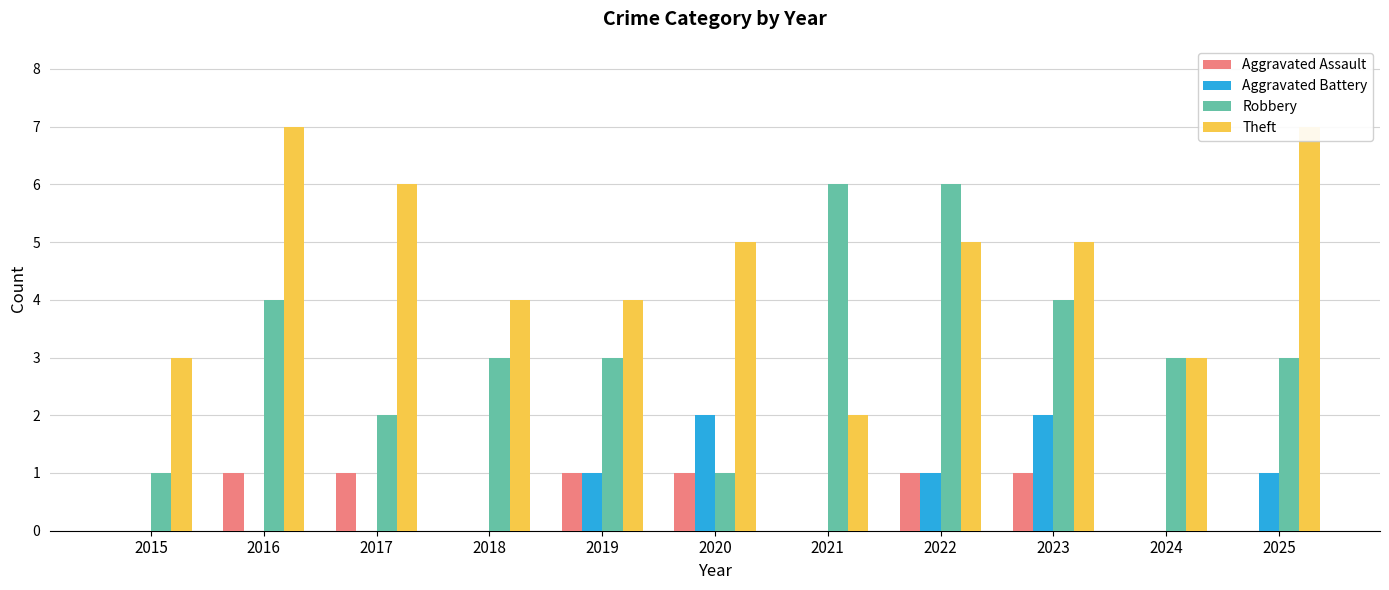

Where is Aggravated Assault nearest to the value 0?

2015